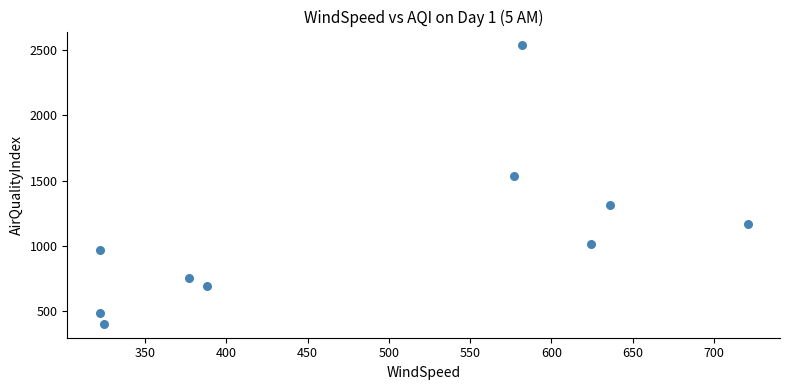

What Y value in the scatter plot is closest to 1468?

1532.9